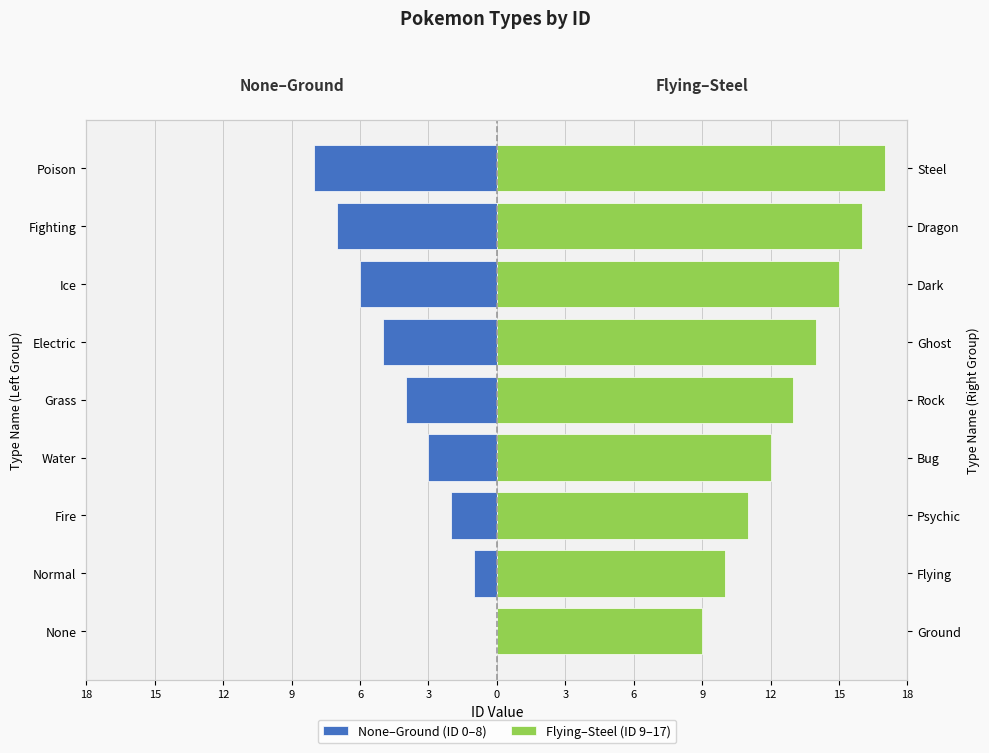

What is the label of the 7th bar from the right?

Fire